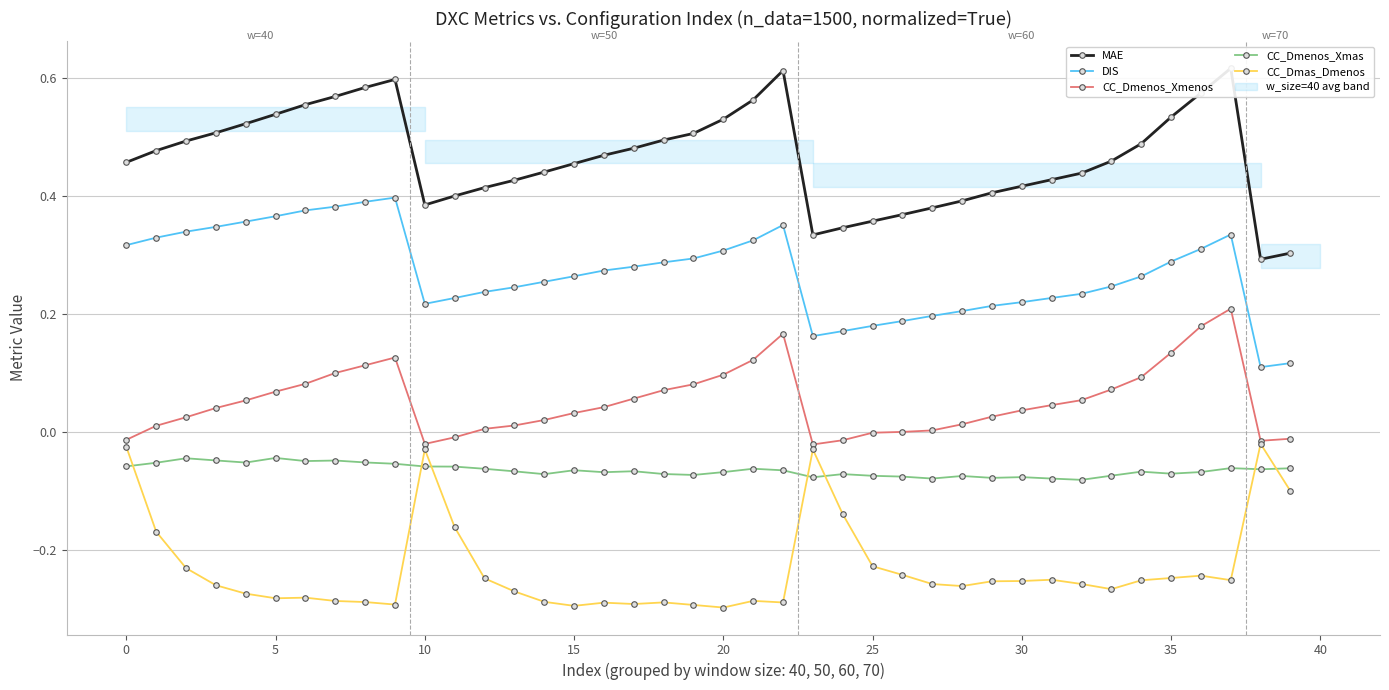

What is the spread (max minus min) of values at 26?

0.6